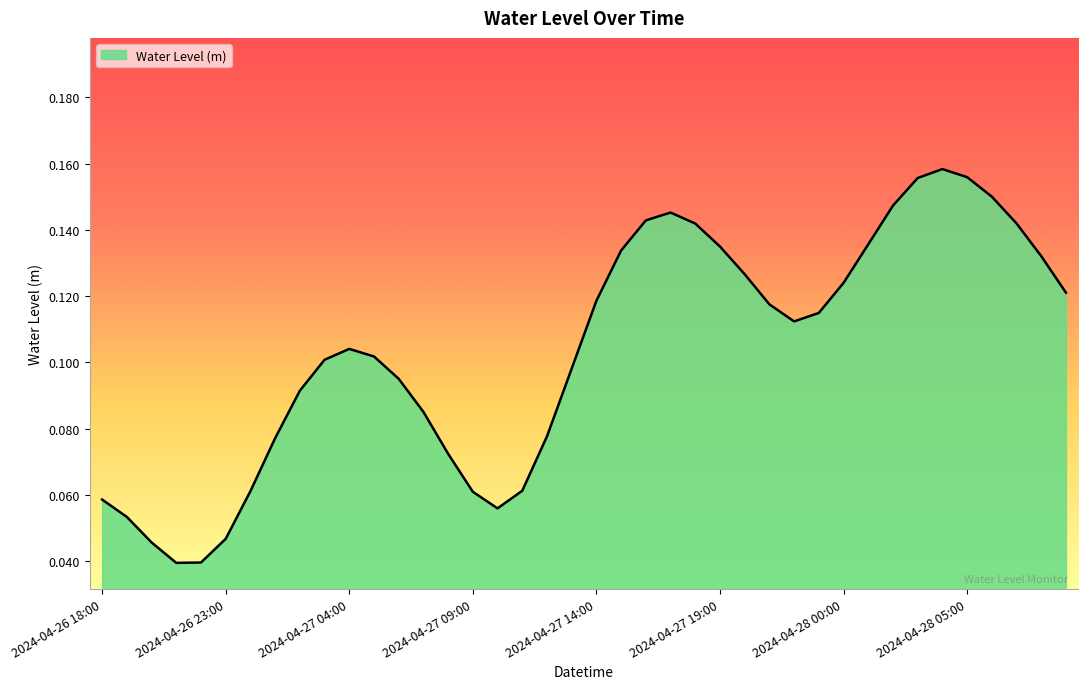

Does the chart have visible grid lines?

No